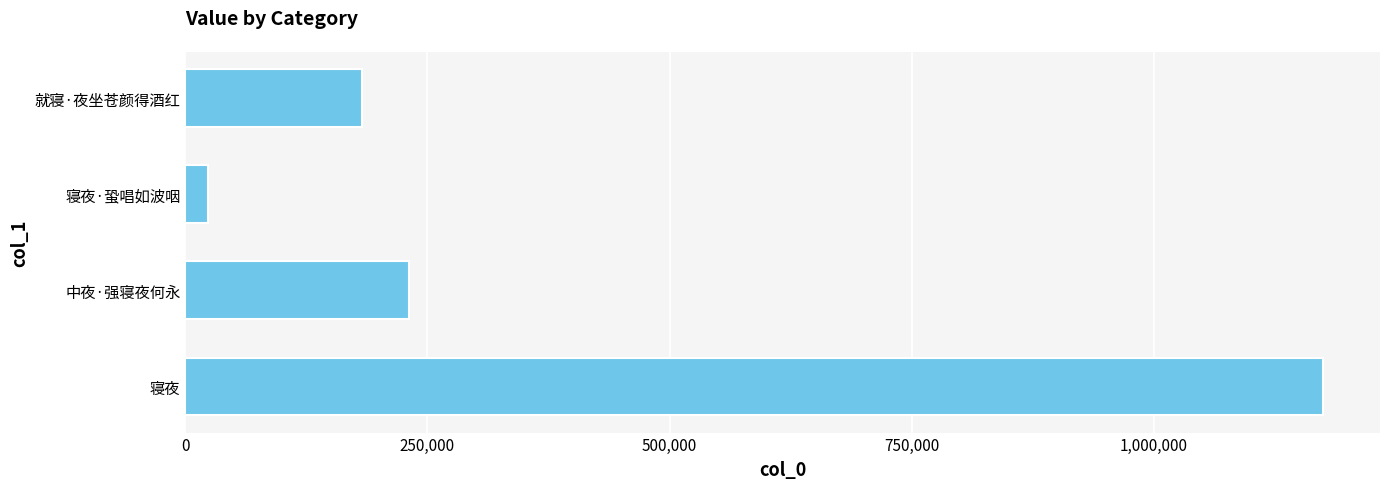

What is the greatest value displayed?

1174452